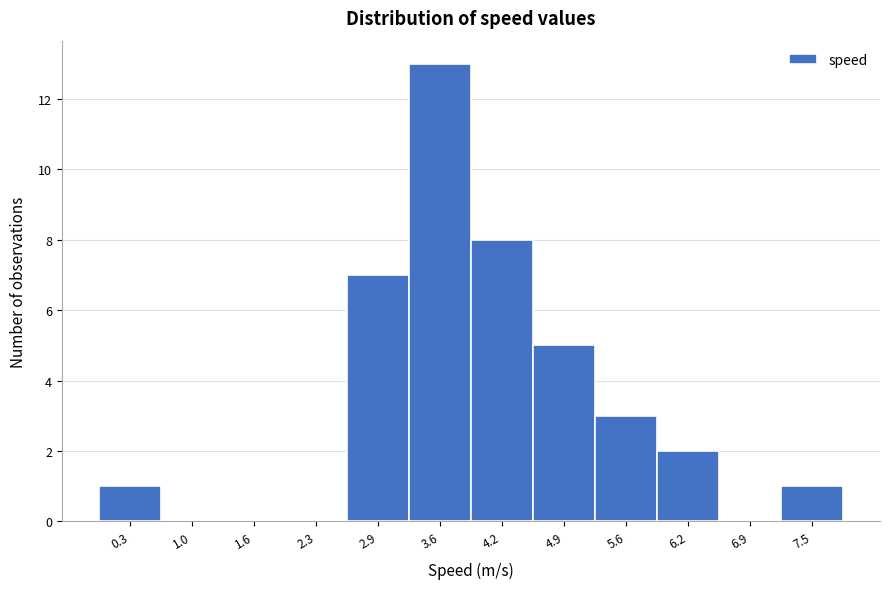

Over which range of the x-axis is the bar tallest?

3.3 to 3.9